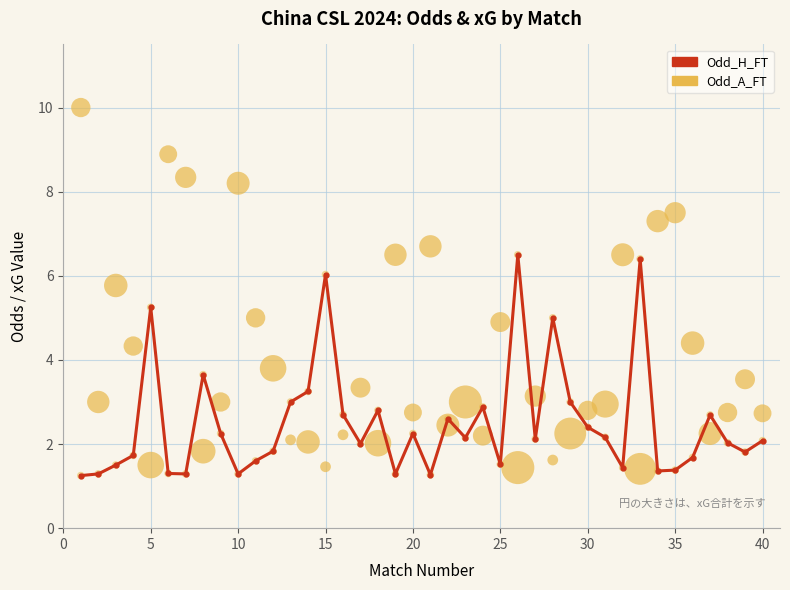

At how many categories does at least one series exceed 9?

1